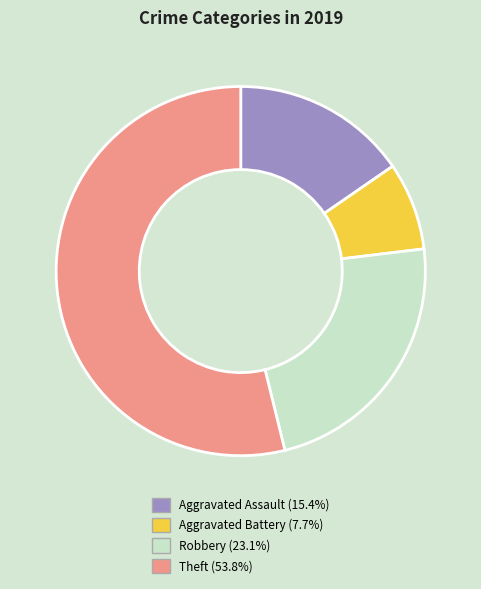

How many slices are in this pie chart?

4